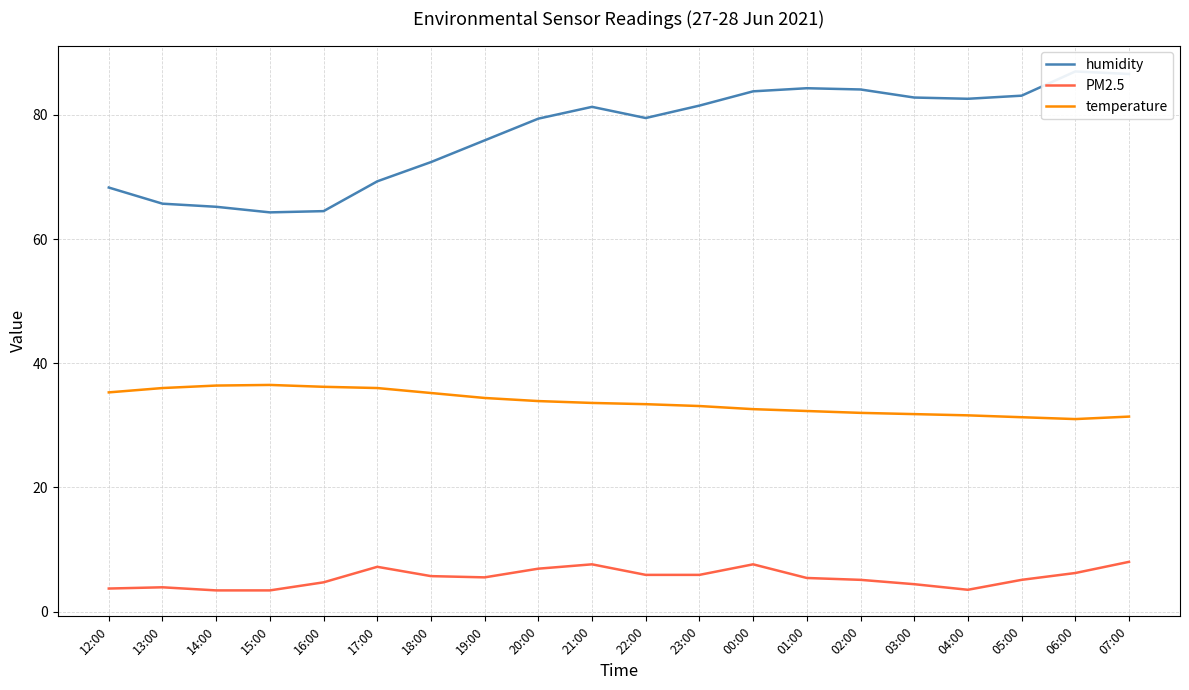

Rank the series by their average value, from lowest to highest.

PM2.5, temperature, humidity